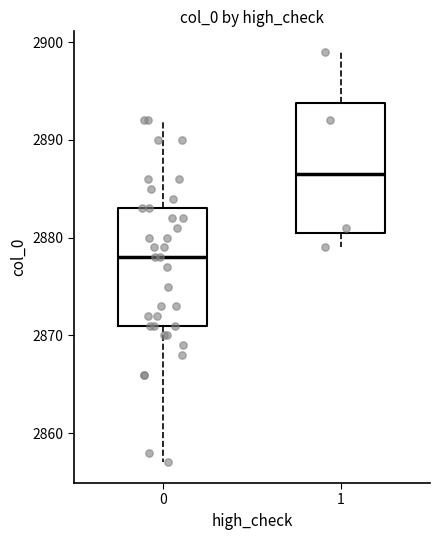

Which box has the highest median line?

1